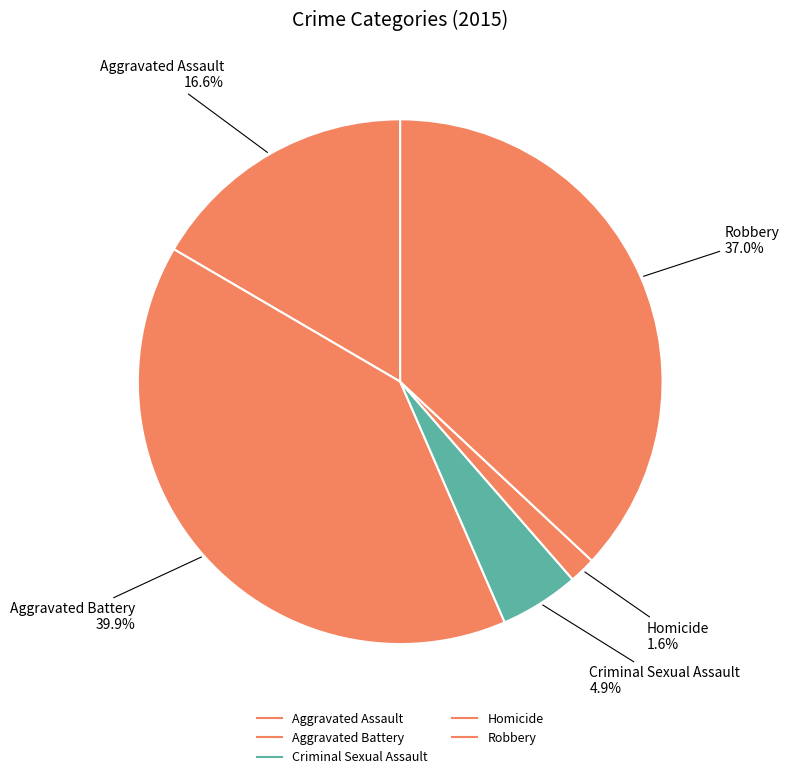

Is it true that Robbery is 46% of the pie?

False